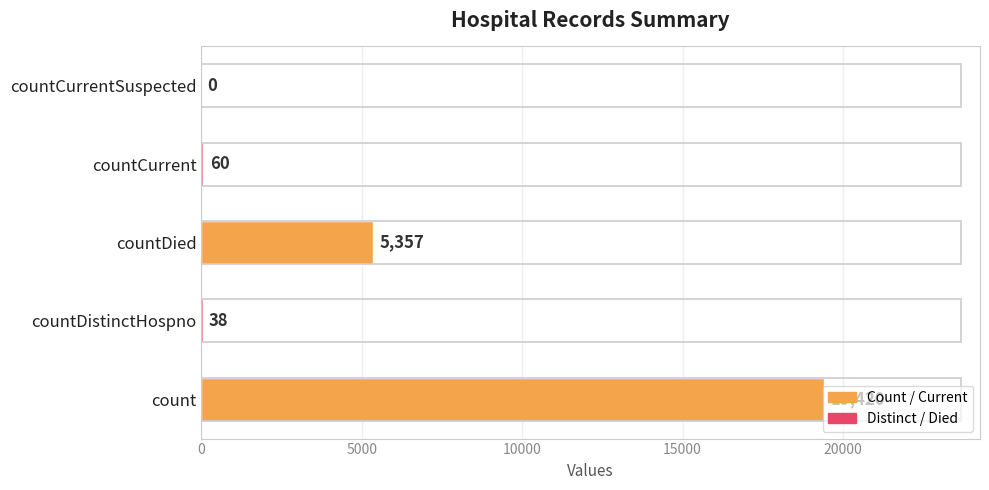

True or false: the data shows 2560 at countDied.

False